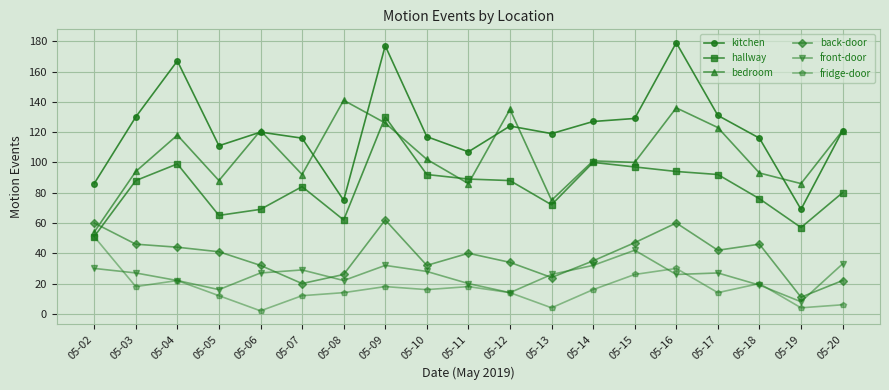

What is the difference between the back-door values at 05-07 and 05-04?

24